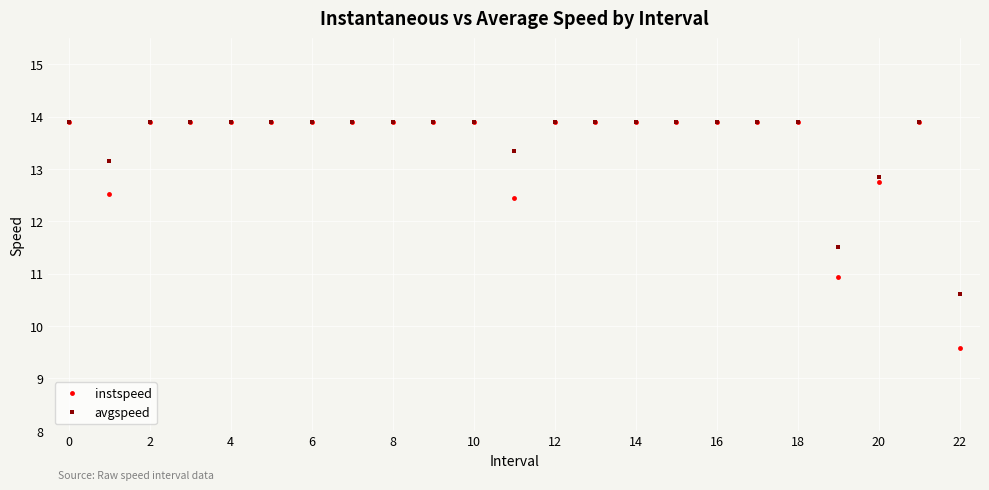

At how many categories does at least one series exceed 10?

23